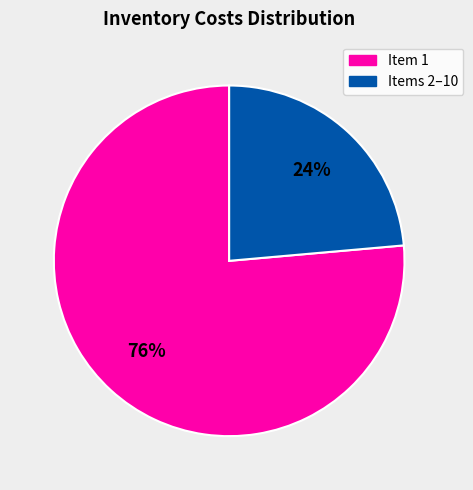

Does any single category account for the majority?

Yes